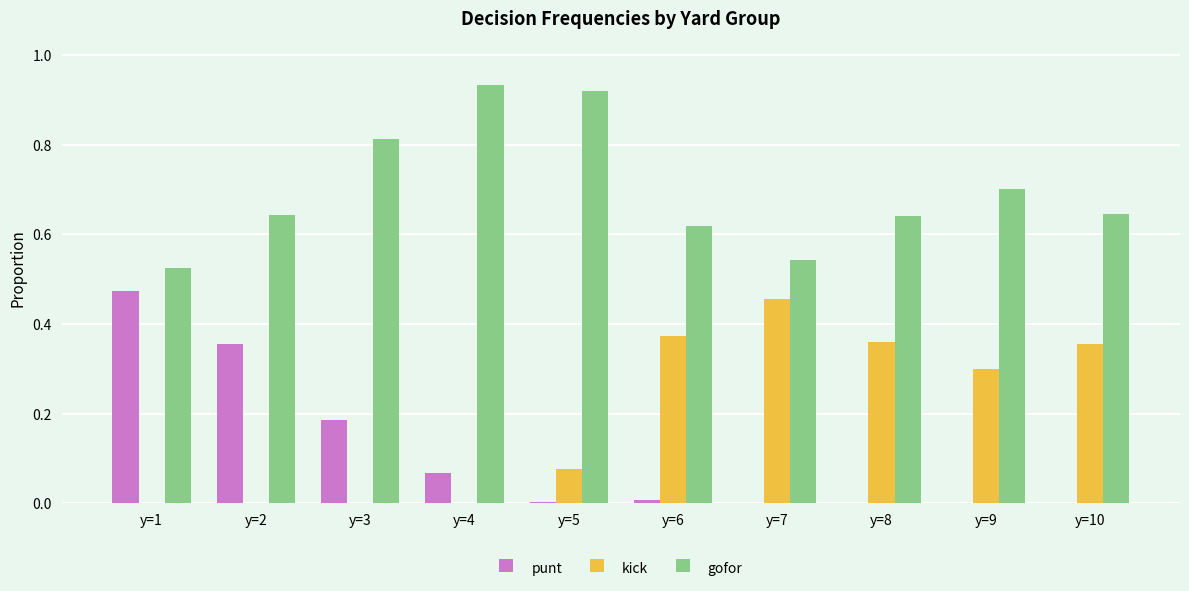

Which category has the highest value in the punt series?

y=1